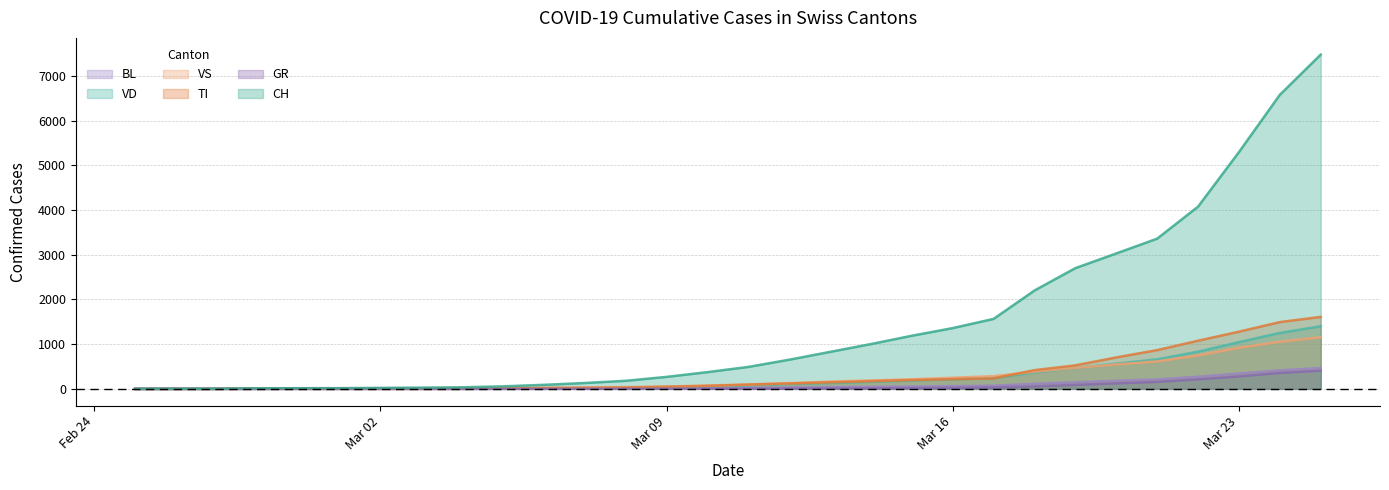

What is the maximum value for VD?

1400